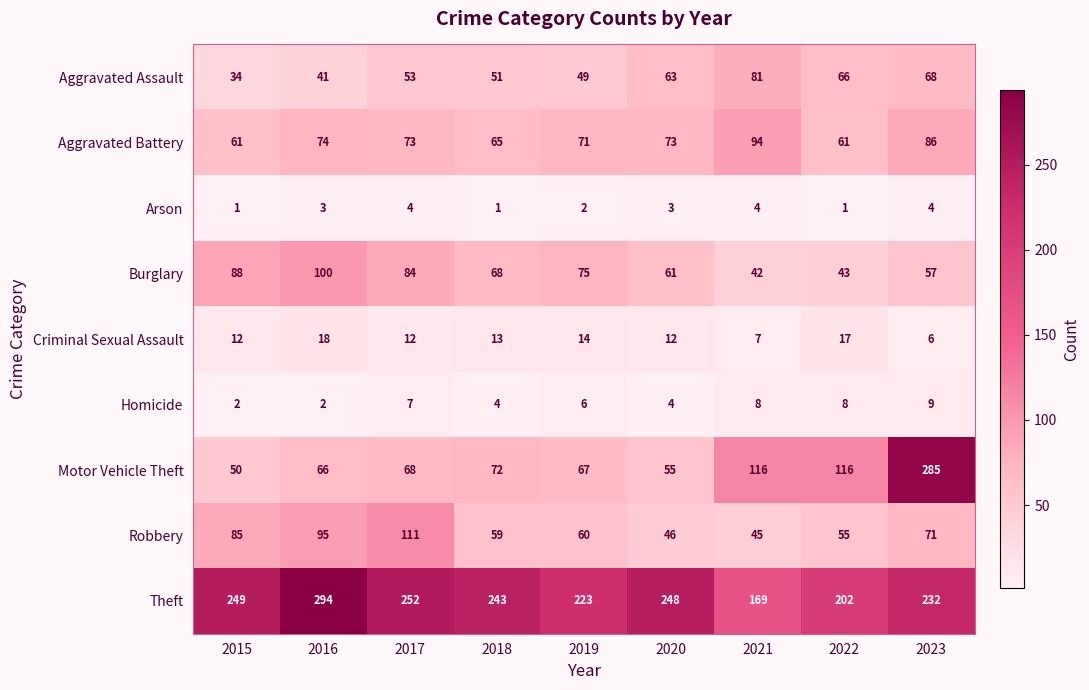

True or false: Motor Vehicle Theft has a value of 57 at 2022.

False